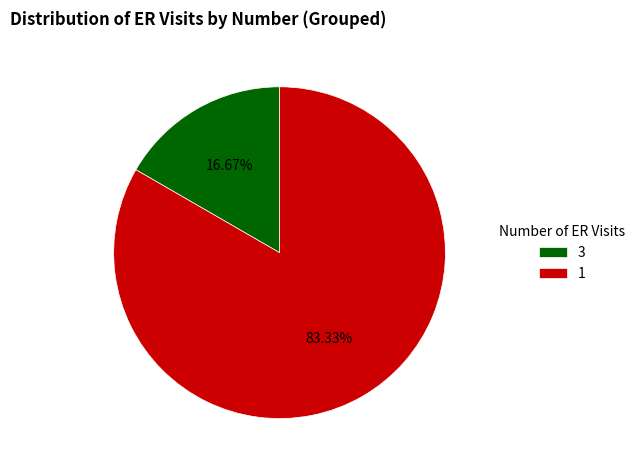

Rank the categories by value from highest to lowest.

1, 3